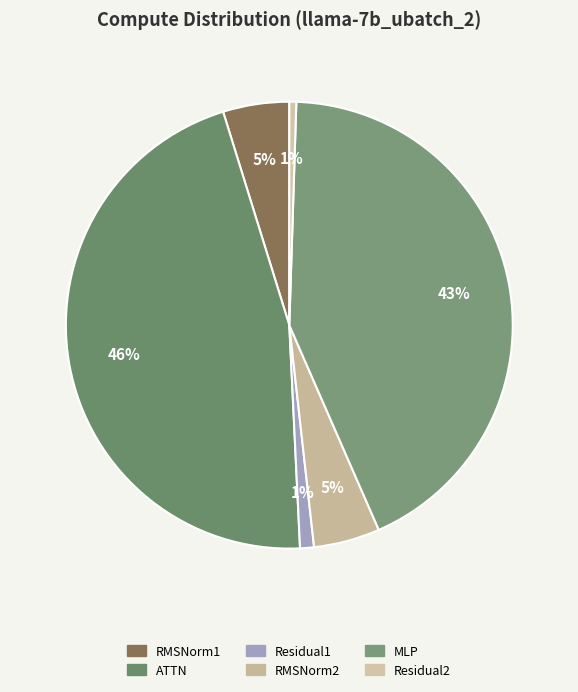

True or false: ATTN accounts for 46% of the total.

True